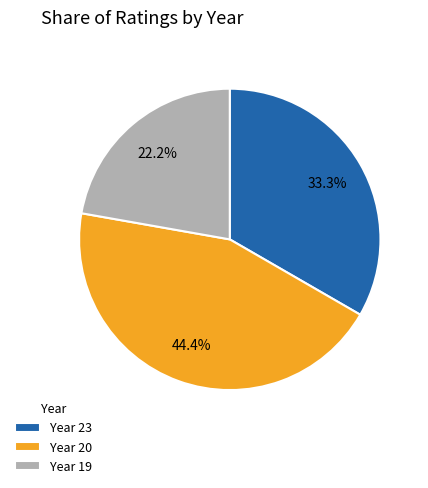

What is the ratio of the value at Year 19 to the value at Year 23?

0.7